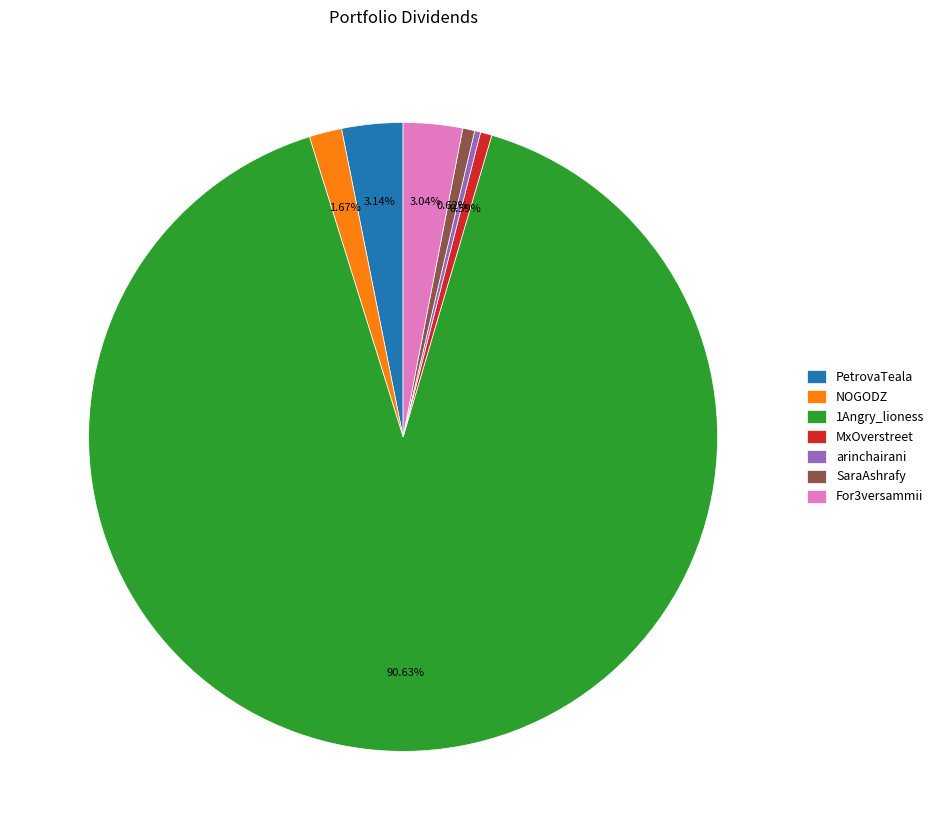

Does PetrovaTeala represent more than half of the total?

No